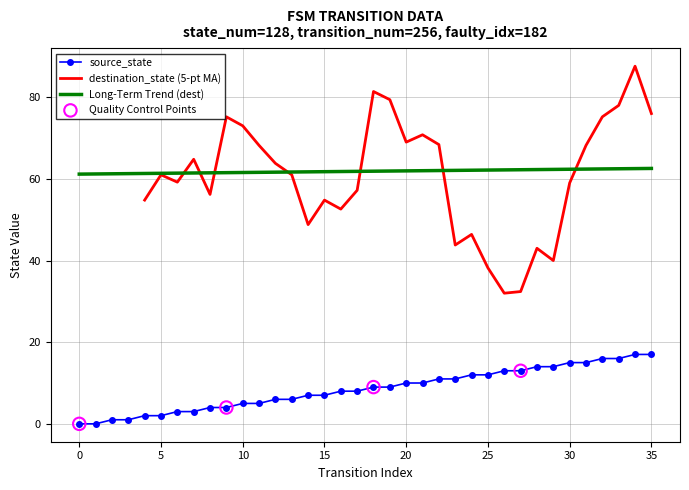

Between 31 and 9, which is larger?

31